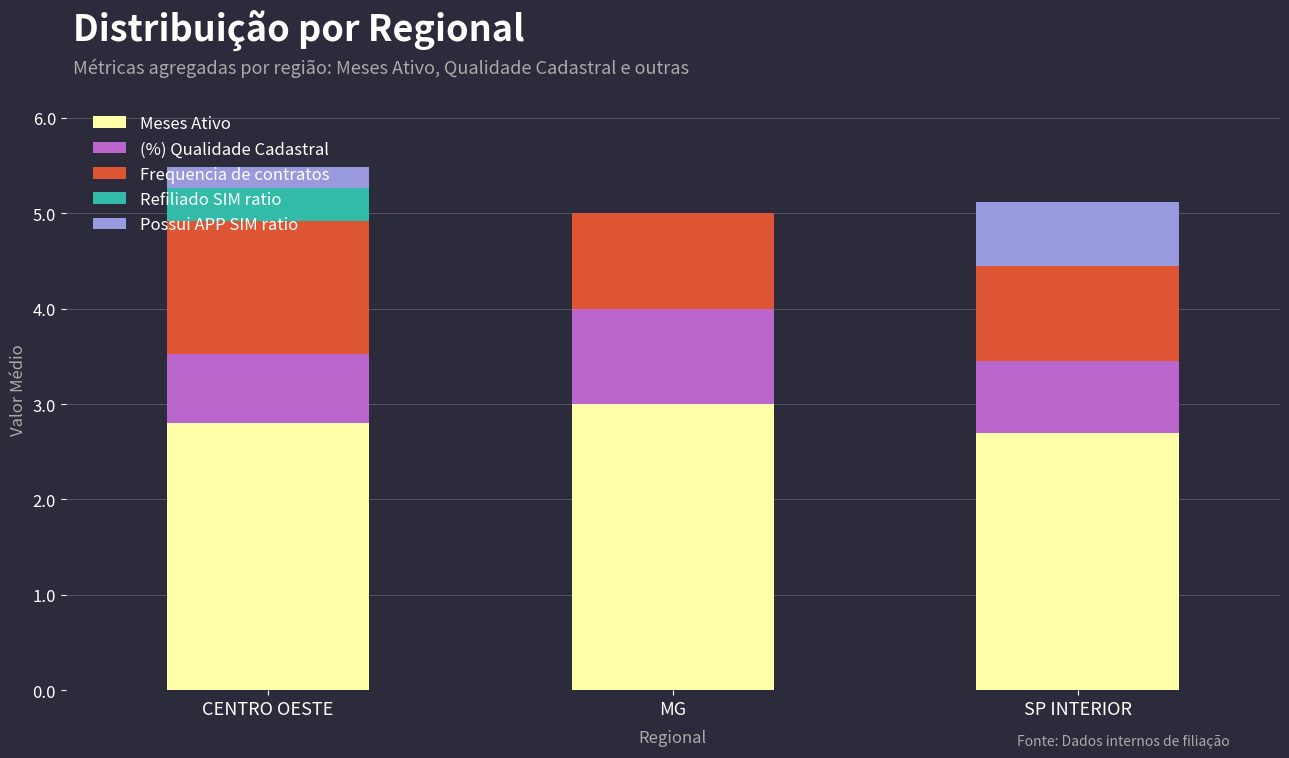

What is the highest value of the Meses Ativo series?

3.0